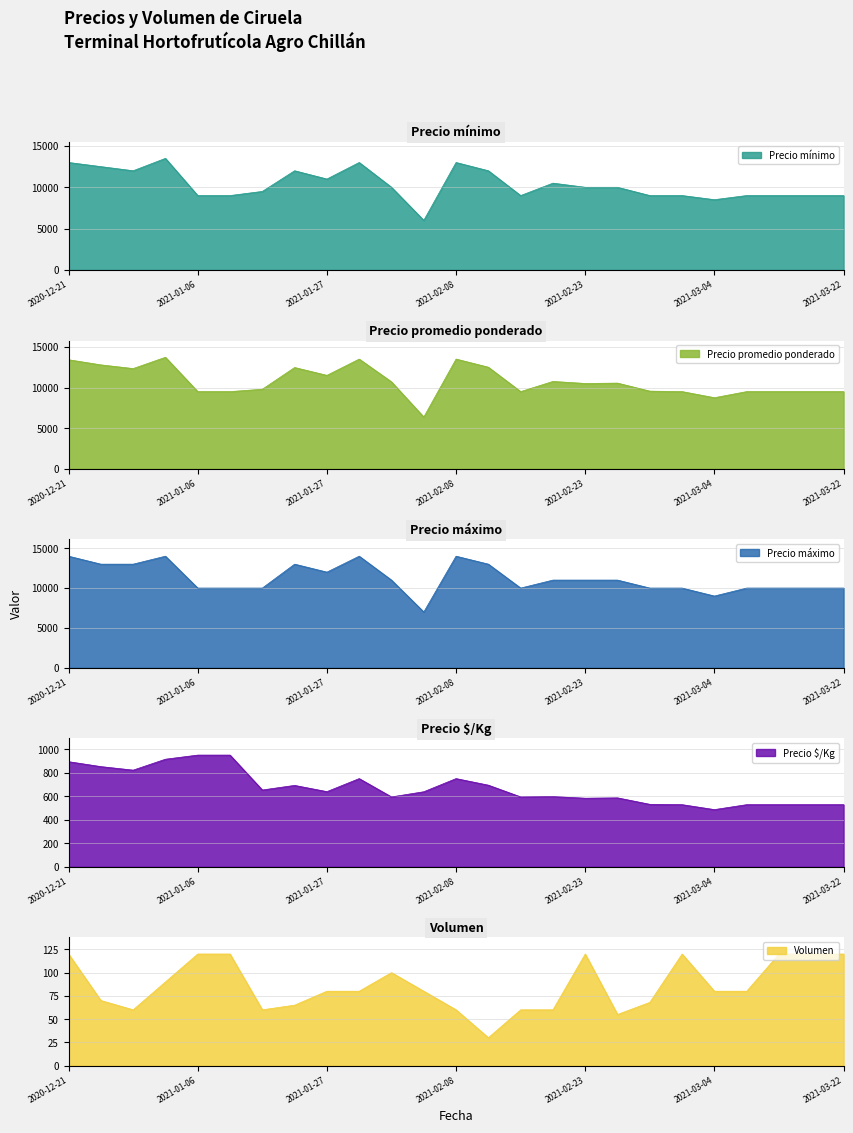

What is the spread (max minus min) of values at 2021-02-19?

10940